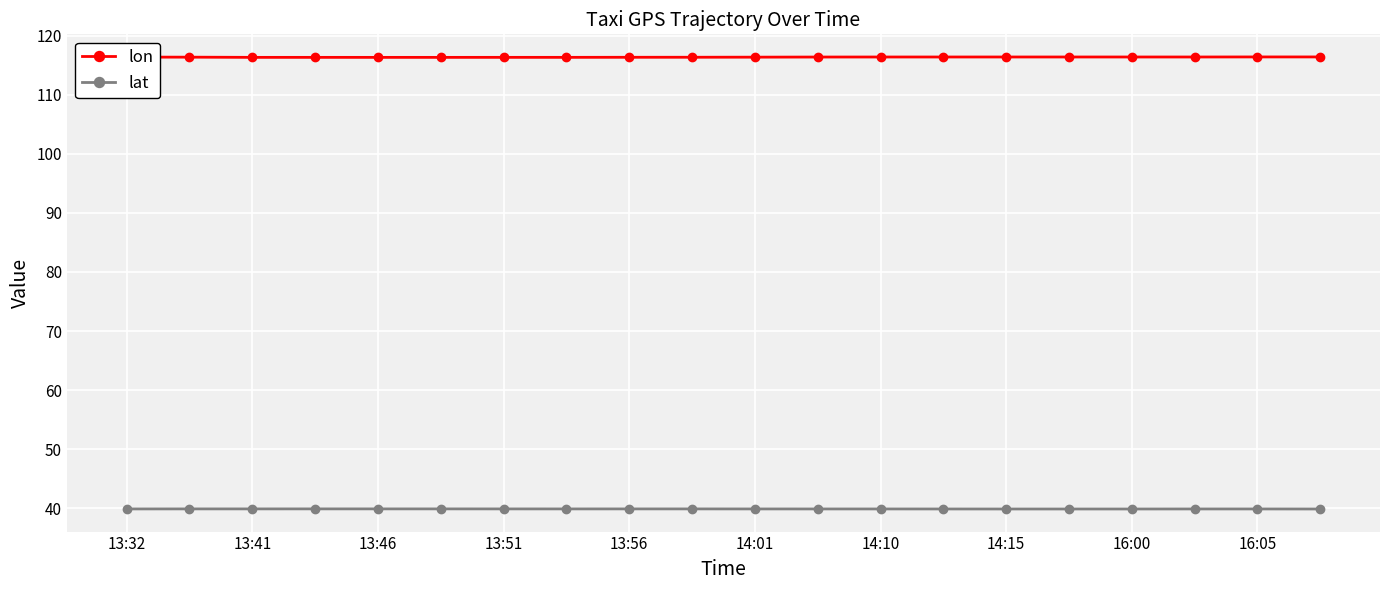

What is the value of the lon point at the 11th from the left?

116.4